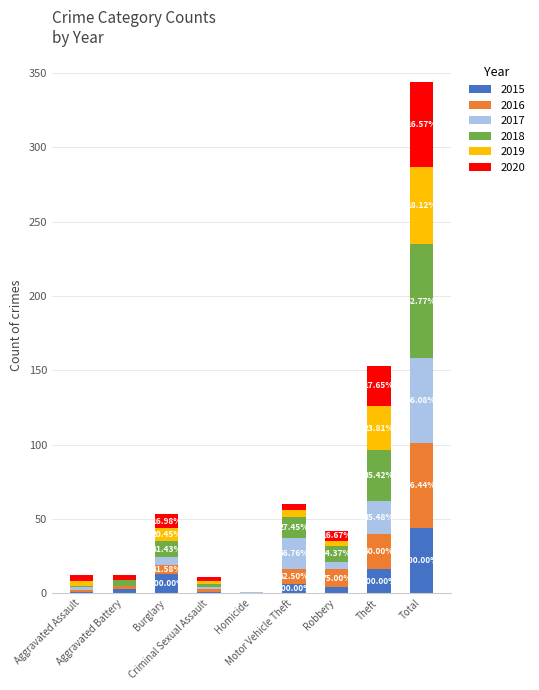

Are the bars horizontal?

No